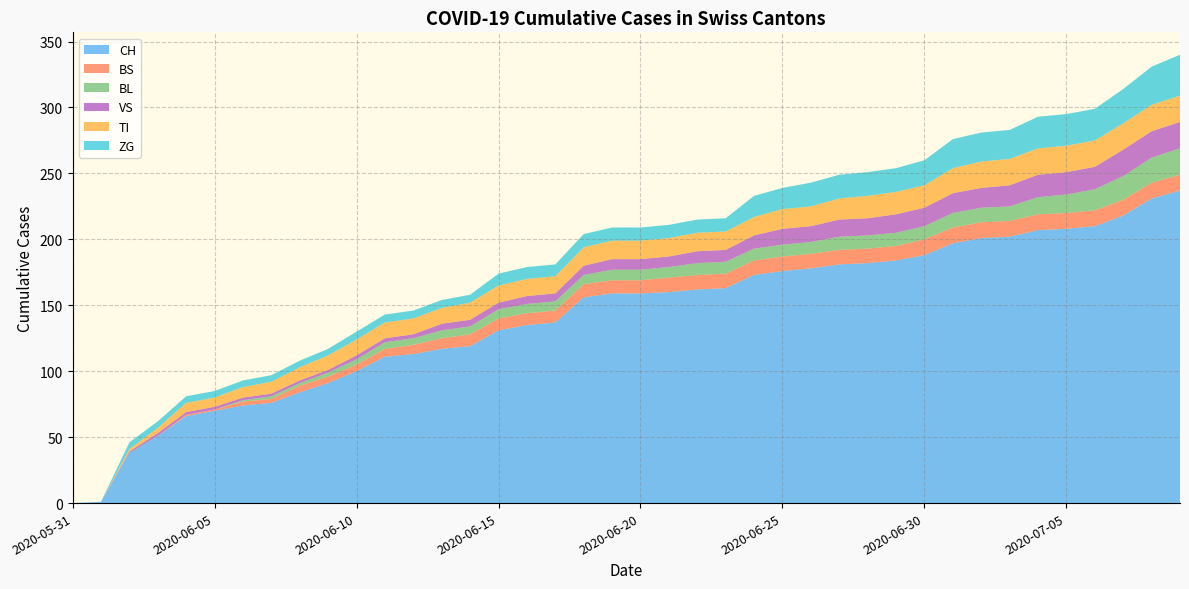

Reading right to left, what are all the values shown in this chart?

CH: 2020-07-09=237	2020-07-08=231	2020-07-07=218	2020-07-06=210	2020-07-05=208	2020-07-04=207	2020-07-03=202	2020-07-02=201	2020-07-01=197	2020-06-30=188	2020-06-29=184	2020-06-28=182	2020-06-27=181	2020-06-26=178	2020-06-25=176	2020-06-24=173	2020-06-23=163	2020-06-22=162	2020-06-21=160	2020-06-20=159	2020-06-19=159	2020-06-18=156	2020-06-17=137	2020-06-16=135	2020-06-15=131	2020-06-14=119	2020-06-13=117	2020-06-12=113	2020-06-11=111	2020-06-10=100	2020-06-09=91	2020-06-08=84	2020-06-07=76	2020-06-06=74	2020-06-05=70	2020-06-04=66	2020-06-03=51	2020-06-02=38	2020-06-01=1	2020-05-31=0
BS: 2020-07-09=12	2020-07-08=12	2020-07-07=12	2020-07-06=12	2020-07-05=12	2020-07-04=12	2020-07-03=12	2020-07-02=12	2020-07-01=12	2020-06-30=12	2020-06-29=11	2020-06-28=11	2020-06-27=11	2020-06-26=11	2020-06-25=11	2020-06-24=11	2020-06-23=11	2020-06-22=11	2020-06-21=11	2020-06-20=10	2020-06-19=10	2020-06-18=10	2020-06-17=9	2020-06-16=9	2020-06-15=9	2020-06-14=9	2020-06-13=8	2020-06-12=7	2020-06-11=6	2020-06-10=5	2020-06-09=5	2020-06-08=5	2020-06-07=3	2020-06-06=3	2020-06-05=1	2020-06-04=1	2020-06-03=0	2020-06-02=0	2020-06-01=0	2020-05-31=0
BL: 2020-07-09=20	2020-07-08=19	2020-07-07=18	2020-07-06=16	2020-07-05=14	2020-07-04=13	2020-07-03=11	2020-07-02=11	2020-07-01=11	2020-06-30=10	2020-06-29=10	2020-06-28=10	2020-06-27=10	2020-06-26=9	2020-06-25=9	2020-06-24=9	2020-06-23=9	2020-06-22=9	2020-06-21=8	2020-06-20=8	2020-06-19=8	2020-06-18=7	2020-06-17=7	2020-06-16=7	2020-06-15=7	2020-06-14=6	2020-06-13=6	2020-06-12=5	2020-06-11=5	2020-06-10=4	2020-06-09=3	2020-06-08=2	2020-06-07=2	2020-06-06=1	2020-06-05=0	2020-06-04=0	2020-06-03=0	2020-06-02=0	2020-06-01=0	2020-05-31=0
VS: 2020-07-09=20	2020-07-08=20	2020-07-07=20	2020-07-06=17	2020-07-05=17	2020-07-04=17	2020-07-03=16	2020-07-02=15	2020-07-01=15	2020-06-30=14	2020-06-29=14	2020-06-28=13	2020-06-27=13	2020-06-26=12	2020-06-25=12	2020-06-24=10	2020-06-23=9	2020-06-22=9	2020-06-21=8	2020-06-20=8	2020-06-19=8	2020-06-18=7	2020-06-17=6	2020-06-16=6	2020-06-15=5	2020-06-14=5	2020-06-13=5	2020-06-12=3	2020-06-11=3	2020-06-10=3	2020-06-09=2	2020-06-08=2	2020-06-07=2	2020-06-06=2	2020-06-05=2	2020-06-04=2	2020-06-03=2	2020-06-02=1	2020-06-01=0	2020-05-31=0
TI: 2020-07-09=20	2020-07-08=20	2020-07-07=20	2020-07-06=20	2020-07-05=20	2020-07-04=20	2020-07-03=20	2020-07-02=20	2020-07-01=19	2020-06-30=17	2020-06-29=17	2020-06-28=17	2020-06-27=16	2020-06-26=15	2020-06-25=15	2020-06-24=14	2020-06-23=14	2020-06-22=14	2020-06-21=14	2020-06-20=14	2020-06-19=14	2020-06-18=14	2020-06-17=13	2020-06-16=13	2020-06-15=13	2020-06-14=13	2020-06-13=12	2020-06-12=12	2020-06-11=12	2020-06-10=12	2020-06-09=11	2020-06-08=10	2020-06-07=9	2020-06-06=8	2020-06-05=7	2020-06-04=7	2020-06-03=4	2020-06-02=2	2020-06-01=0	2020-05-31=0
ZG: 2020-07-09=31	2020-07-08=29	2020-07-07=26	2020-07-06=24	2020-07-05=24	2020-07-04=24	2020-07-03=22	2020-07-02=22	2020-07-01=22	2020-06-30=19	2020-06-29=18	2020-06-28=18	2020-06-27=18	2020-06-26=18	2020-06-25=16	2020-06-24=16	2020-06-23=10	2020-06-22=10	2020-06-21=10	2020-06-20=10	2020-06-19=10	2020-06-18=10	2020-06-17=9	2020-06-16=9	2020-06-15=9	2020-06-14=6	2020-06-13=6	2020-06-12=6	2020-06-11=6	2020-06-10=6	2020-06-09=5	2020-06-08=5	2020-06-07=5	2020-06-06=5	2020-06-05=5	2020-06-04=5	2020-06-03=5	2020-06-02=5	2020-06-01=0	2020-05-31=0